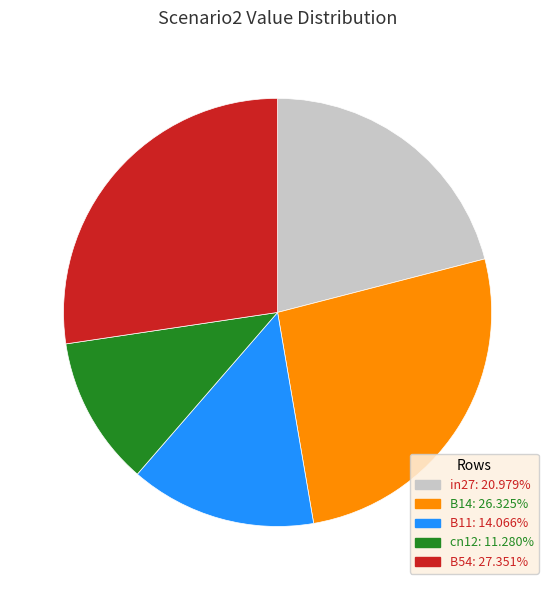

How many slices are in this pie chart?

5